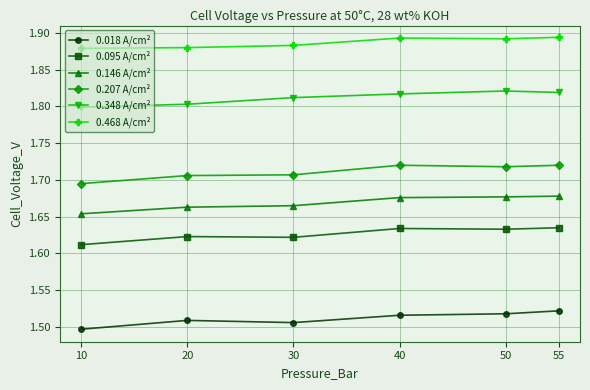

Rank the series by their maximum value, from lowest to highest.

0.018 A/cm², 0.095 A/cm², 0.146 A/cm², 0.207 A/cm², 0.348 A/cm², 0.468 A/cm²